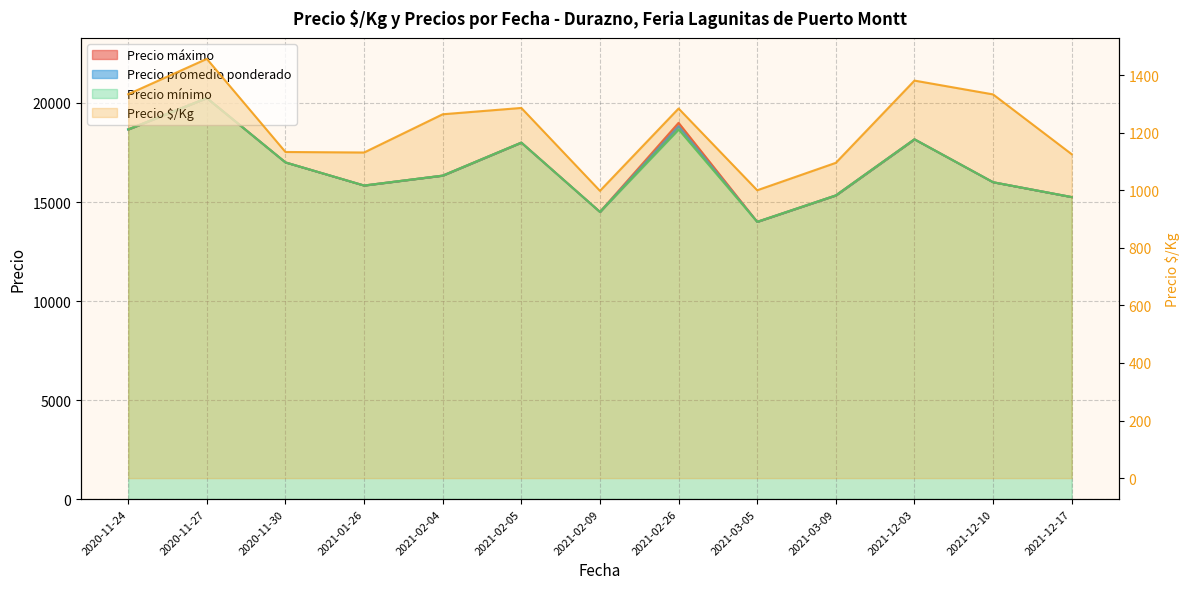

How many interior local peaks (higher than both neighbors) does the data have?

4